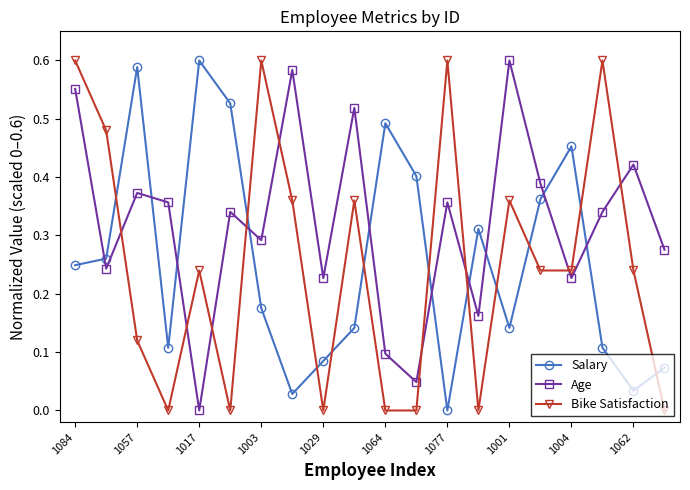

Which series has the largest total across all categories?

Age